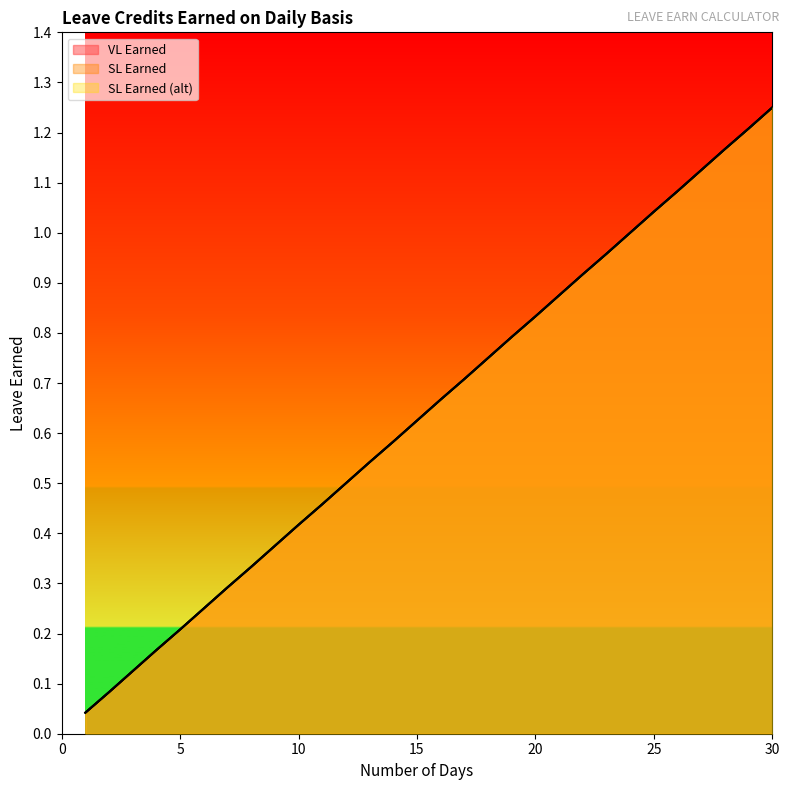

Is the value of SL Earned at 13 greater than the value of VL Earned at 16?

No